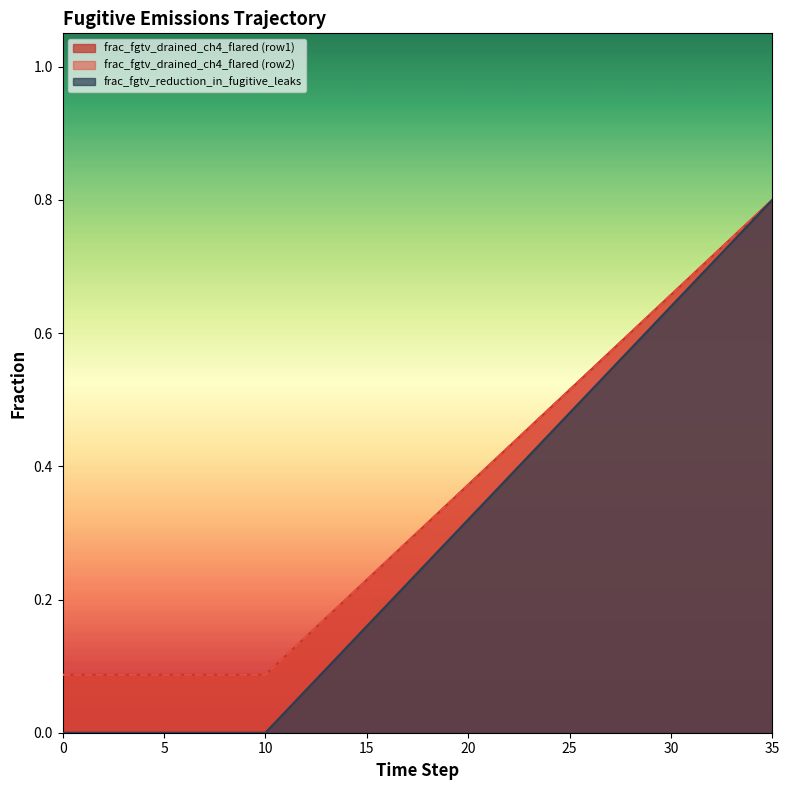

Reading right to left, list all the values displayed in this chart.

frac_fgtv_drained_ch4_flared (row1): 35=0.8	34=0.8	33=0.7	32=0.7	31=0.7	30=0.7	29=0.6	28=0.6	27=0.6	26=0.5	25=0.5	24=0.5	23=0.5	22=0.4	21=0.4	20=0.4	19=0.3	18=0.3	17=0.3	16=0.3	15=0.2	14=0.2	13=0.2	12=0.1	11=0.1	10=0.1	9=0.1	8=0.1	7=0.1	6=0.1	5=0.1	4=0.1	3=0.1	2=0.1	1=0.1	0=0.1
frac_fgtv_drained_ch4_flared (row2): 35=0.8	34=0.8	33=0.7	32=0.7	31=0.7	30=0.7	29=0.6	28=0.6	27=0.6	26=0.5	25=0.5	24=0.5	23=0.5	22=0.4	21=0.4	20=0.4	19=0.3	18=0.3	17=0.3	16=0.3	15=0.2	14=0.2	13=0.2	12=0.1	11=0.1	10=0.1	9=0.1	8=0.1	7=0.1	6=0.1	5=0.1	4=0.1	3=0.1	2=0.1	1=0.1	0=0.1
frac_fgtv_reduction_in_fugitive_leaks: 35=0.8	34=0.8	33=0.7	32=0.7	31=0.7	30=0.6	29=0.6	28=0.6	27=0.5	26=0.5	25=0.5	24=0.4	23=0.4	22=0.4	21=0.4	20=0.3	19=0.3	18=0.3	17=0.2	16=0.2	15=0.2	14=0.1	13=0.1	12=0.1	11=0.0	10=0.0	9=0.0	8=0.0	7=0.0	6=0.0	5=0.0	4=0.0	3=0.0	2=0.0	1=0.0	0=0.0